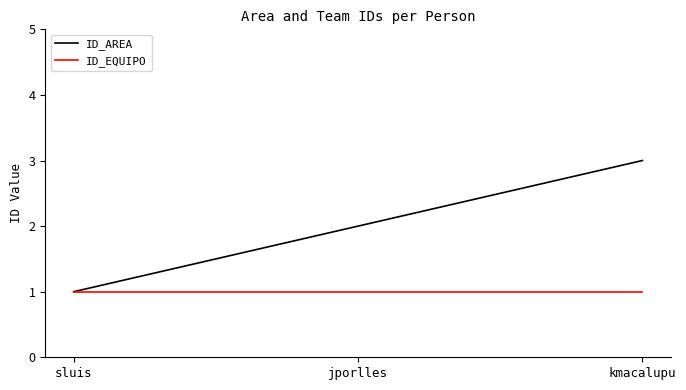

Does the chart display data point markers on the line(s)?

No